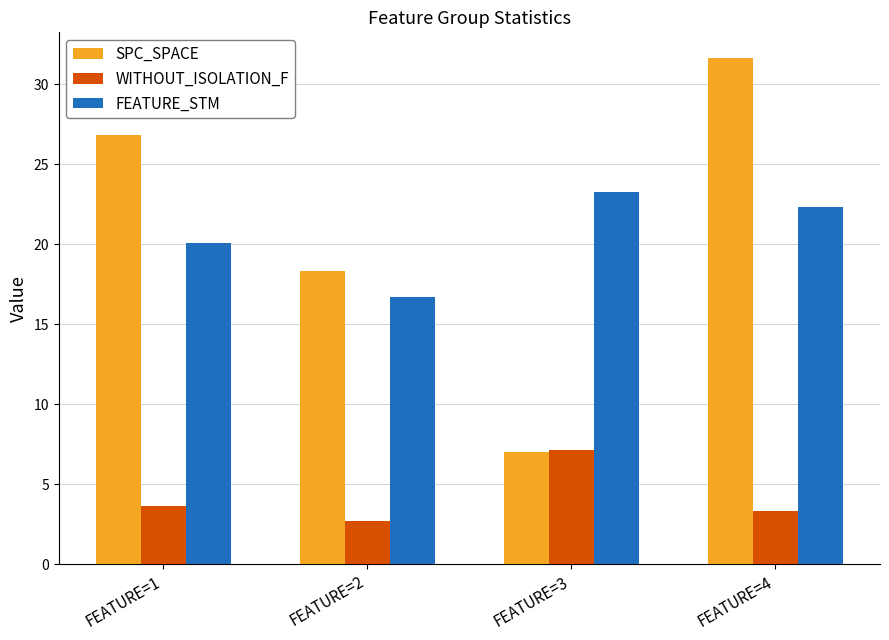

What are all the series names shown in the legend?

SPC_SPACE, WITHOUT_ISOLATION_F, FEATURE_STM